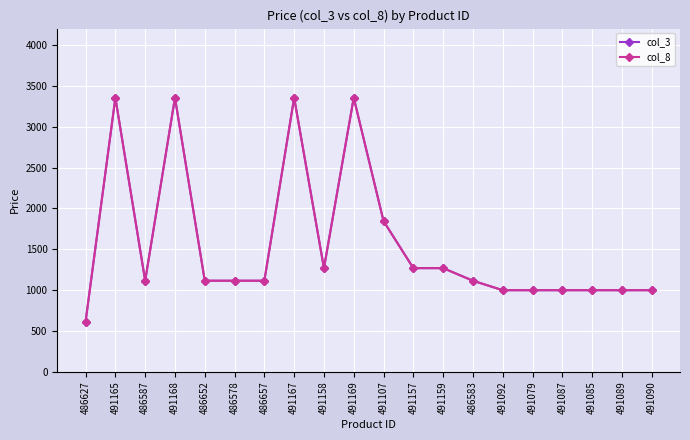

Is this an area chart (filled region under the line)?

No